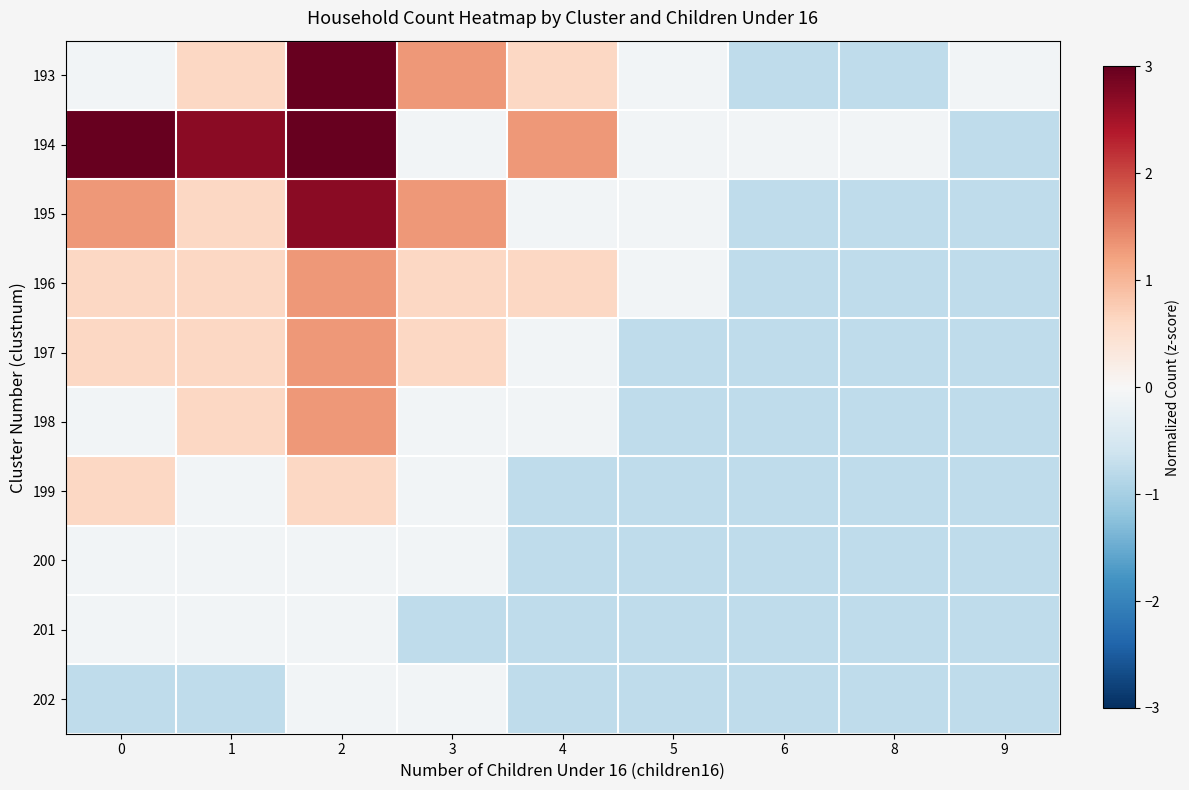

What is the total value across all series at 8?

-7.0